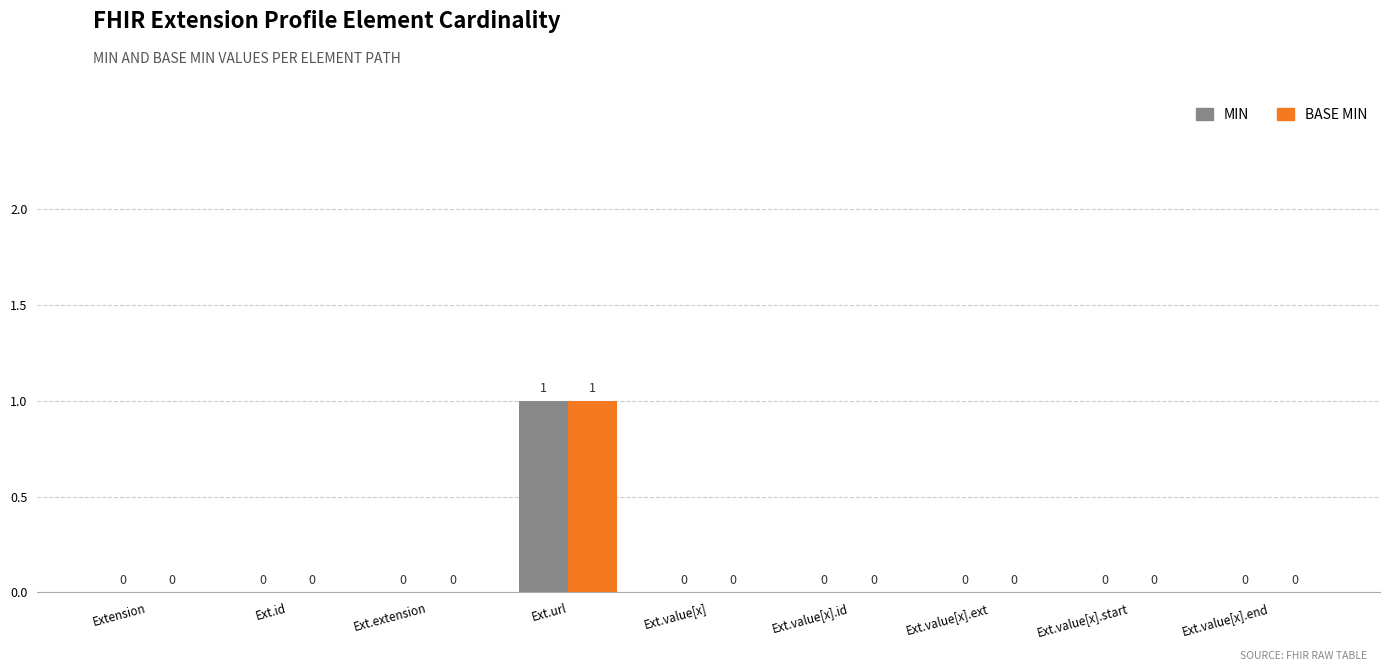

What is the greatest value displayed?

1